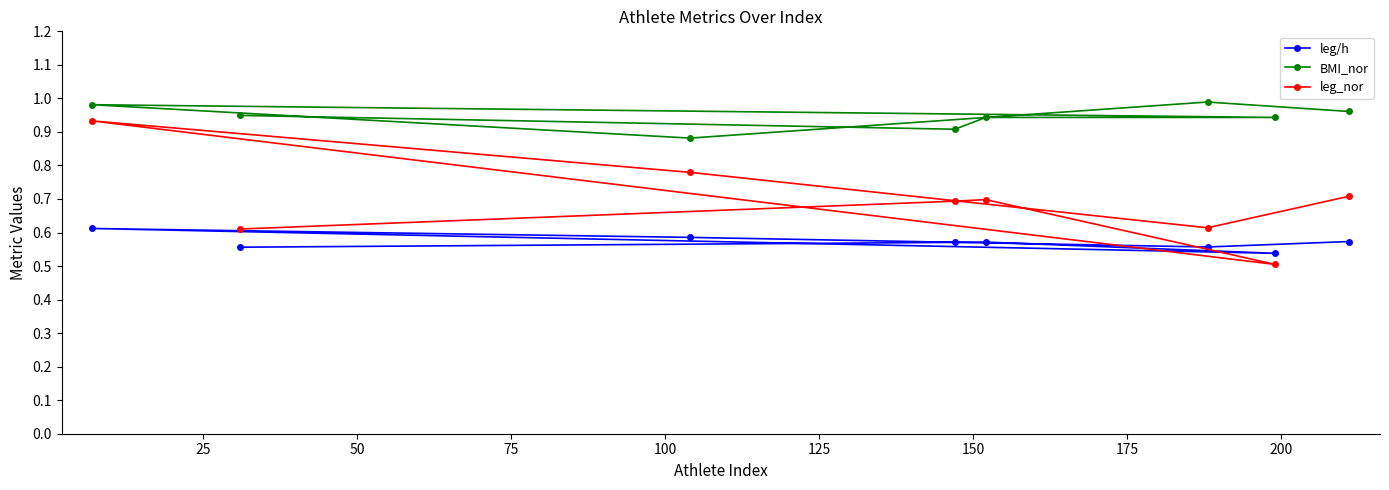

Rank the series by their maximum value, from highest to lowest.

BMI_nor, leg_nor, leg/h